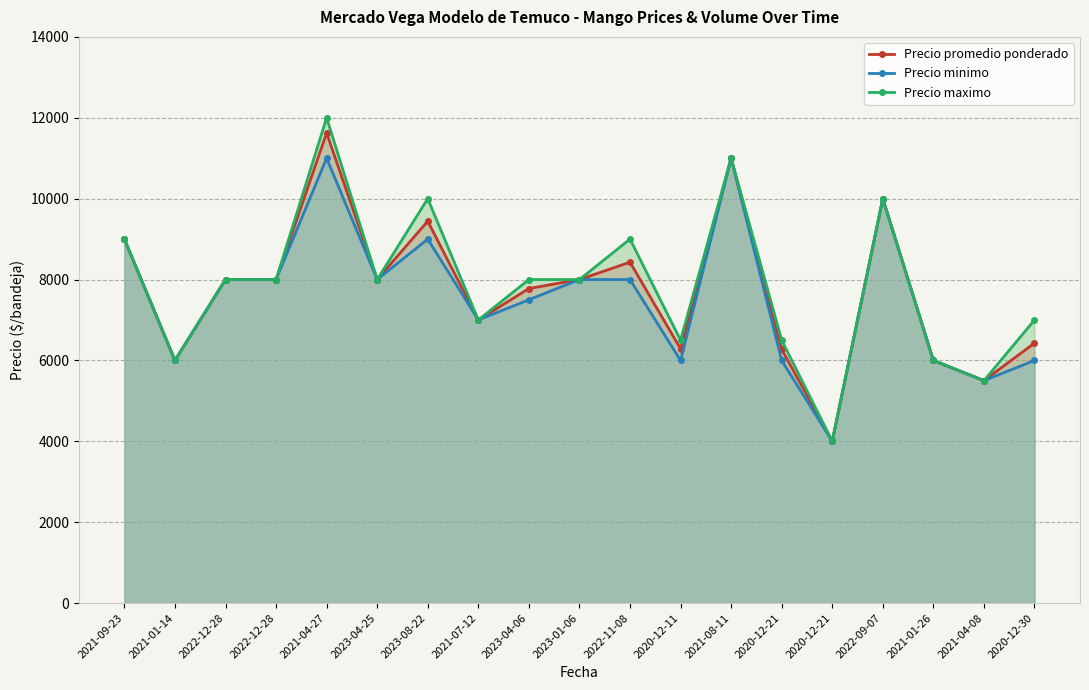

What is the maximum value for Precio minimo?

11000